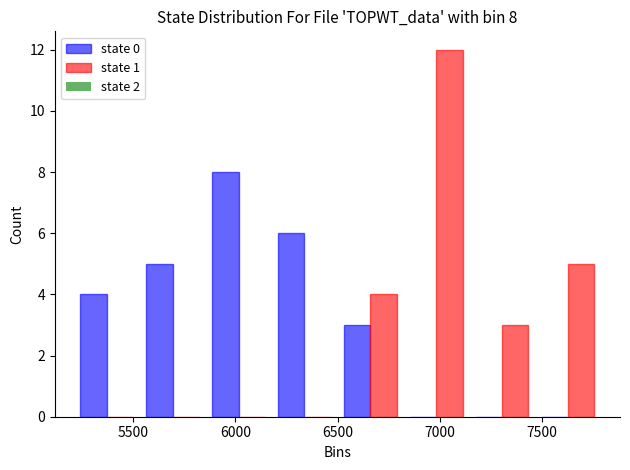

In the state 1 series, which range on the x-axis has the tallest bar?

6800 to 7150